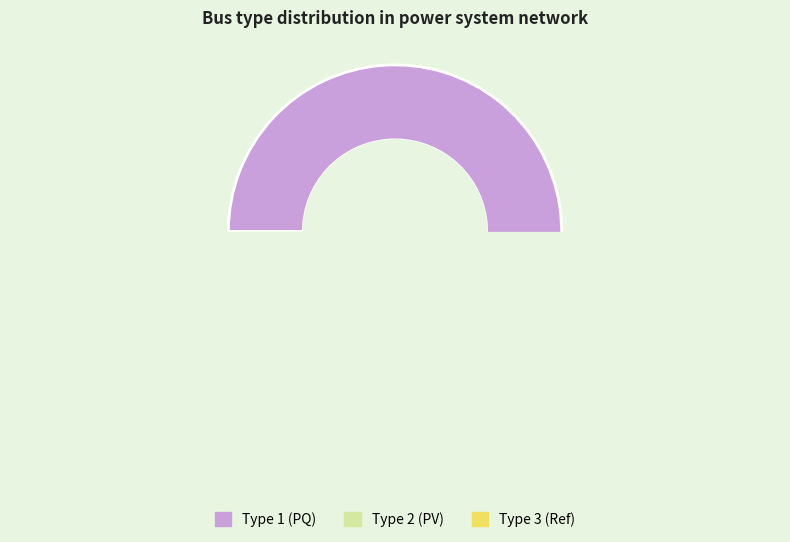

Rank the categories by value from lowest to highest.

3, 2, 1